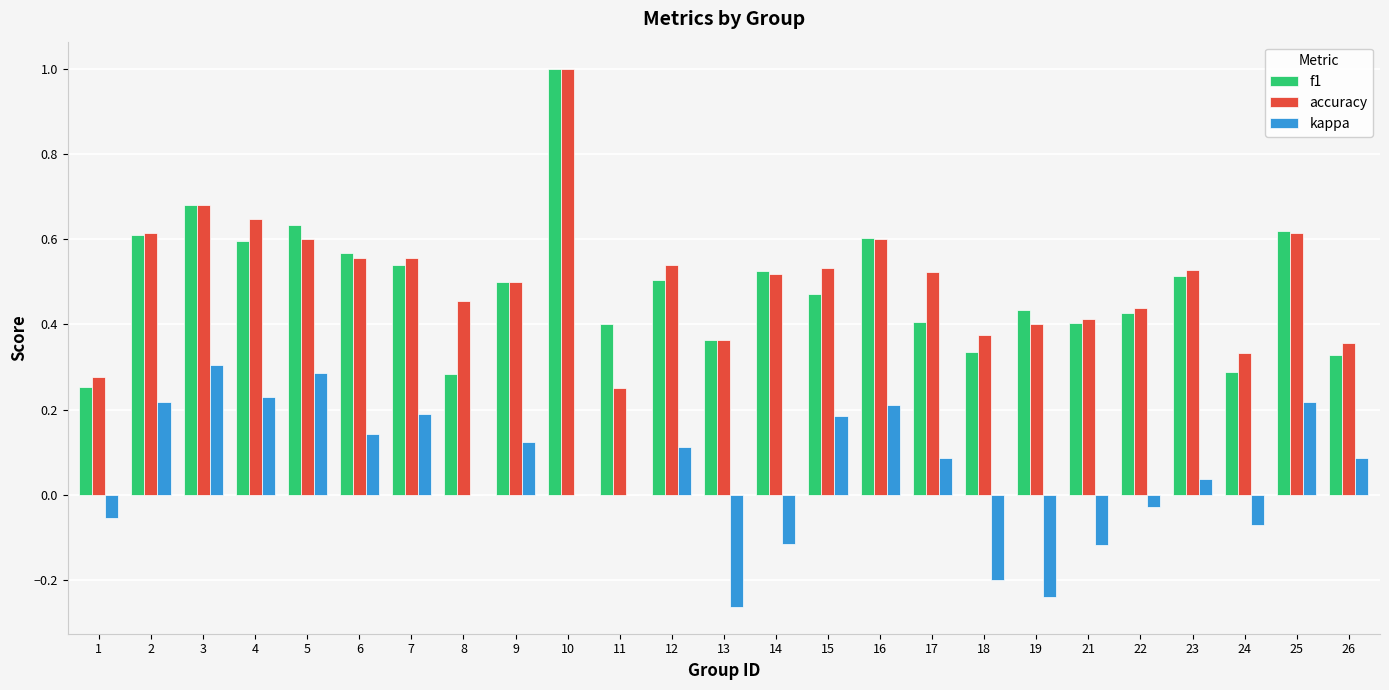

At which category is the sum across all series the highest?

10